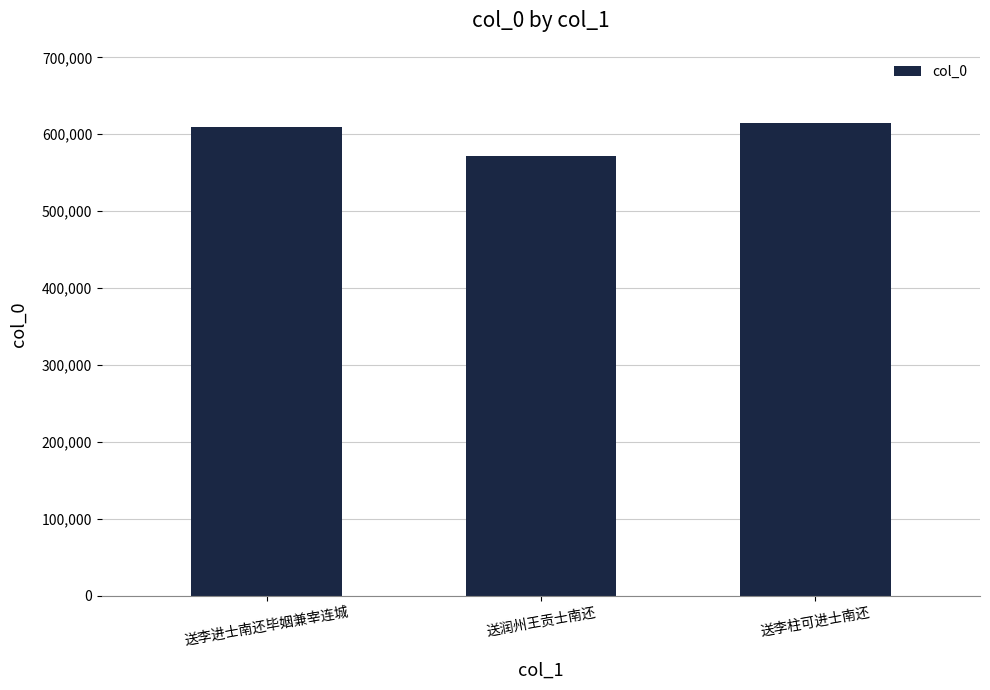

True or false: the data shows 139339 at 送润州王贡士南还.

False